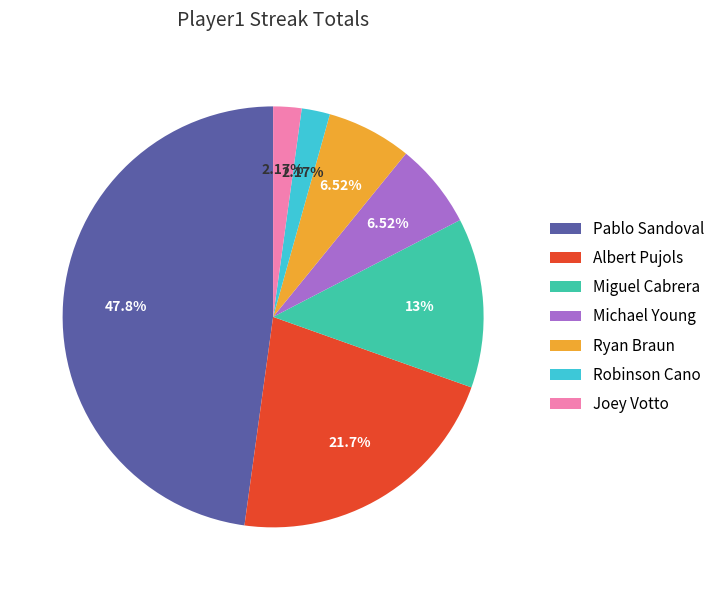

What is the largest slice in the pie chart?

Pablo Sandoval